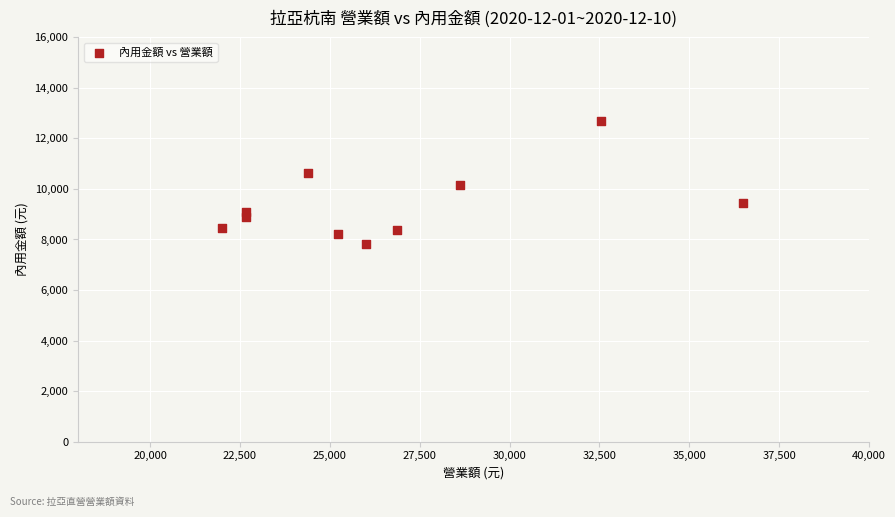

What is the range of Y values (max minus min)?

4860